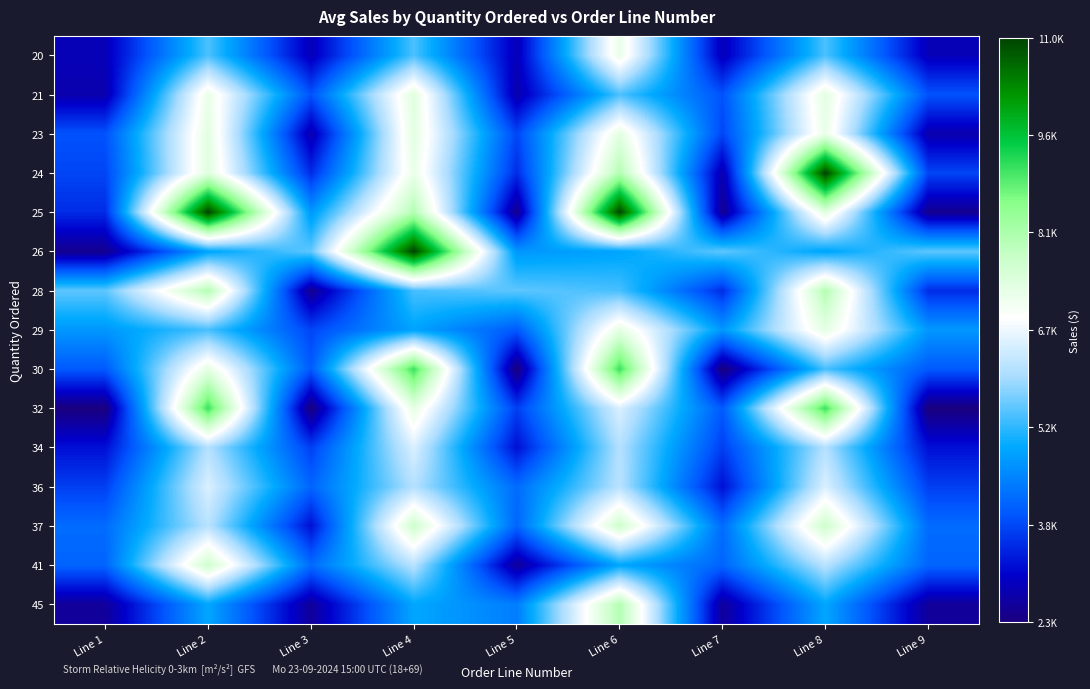

At how many categories does at least one series exceed 7765?

4